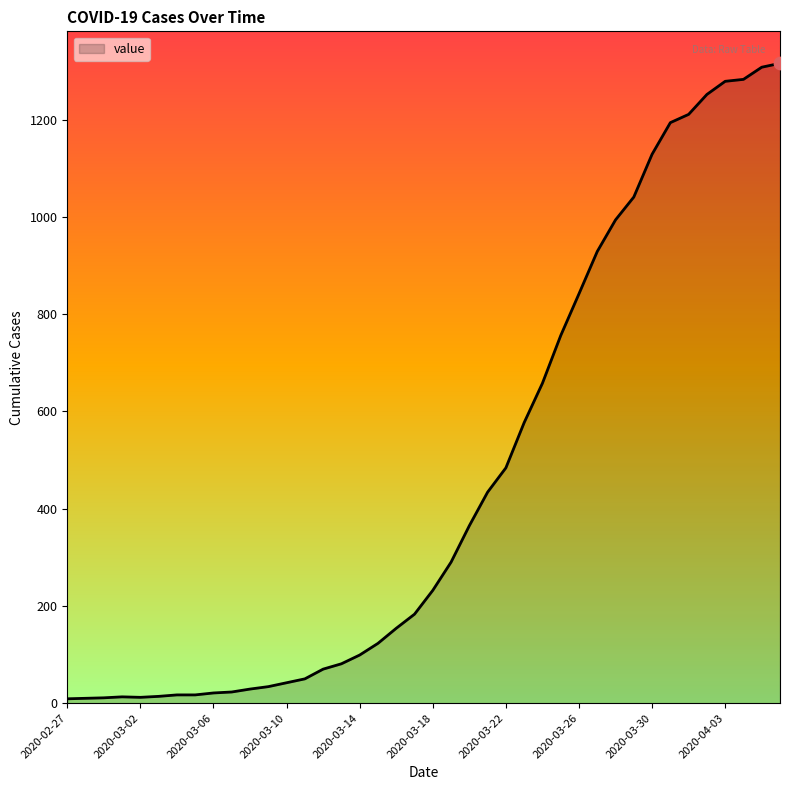

What is the greatest value displayed?

1316